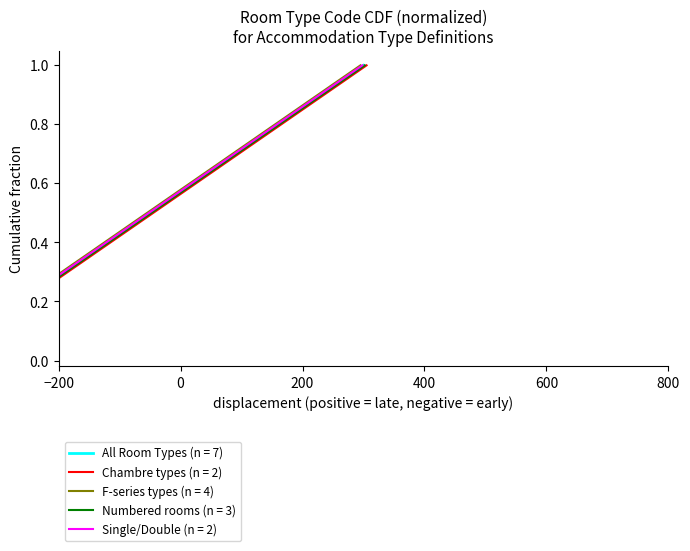

True or false: there are more than 0 points higher than both neighbors.

False